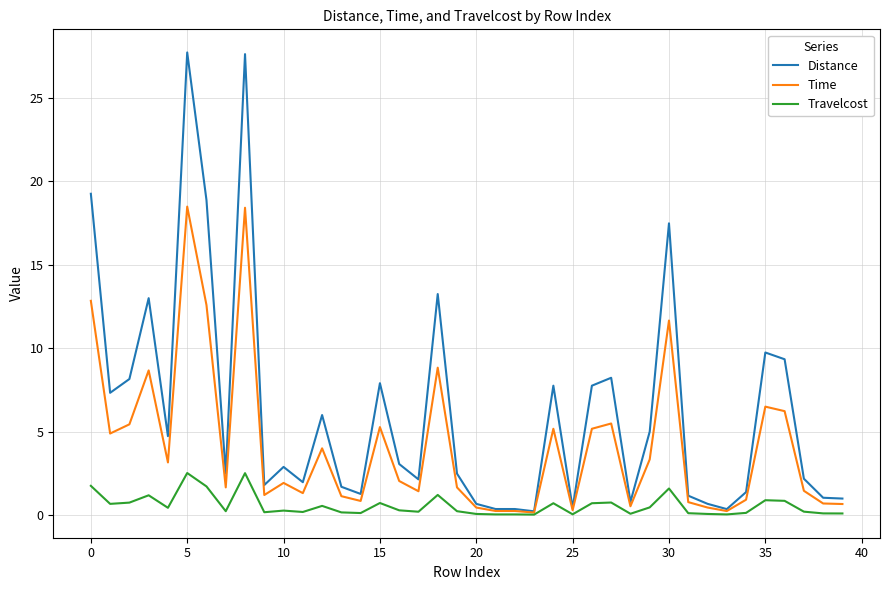

What is the greatest value displayed?

27.7